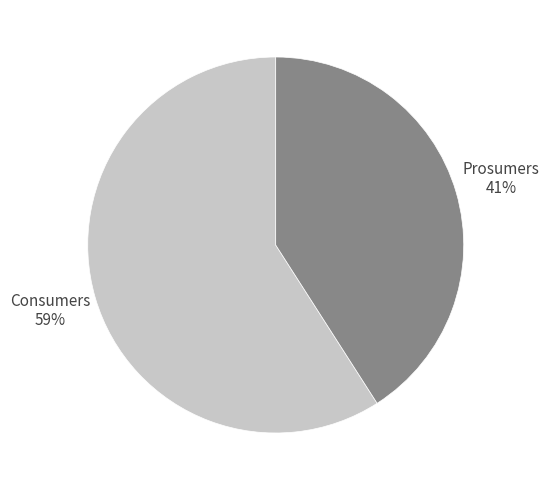

To the nearest percent, what is the difference between the largest and smallest slice percentages?

18%